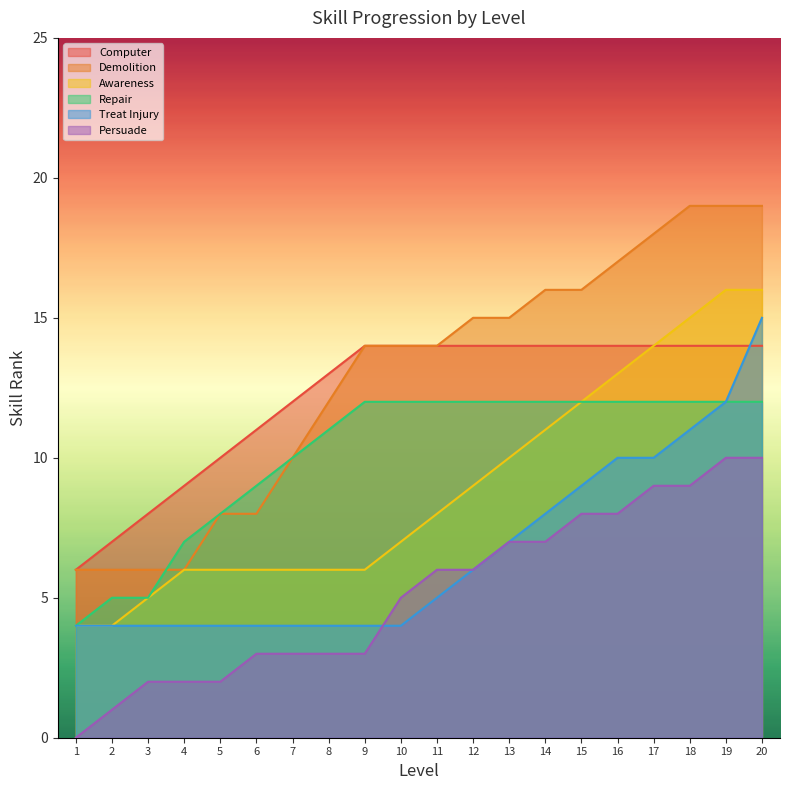

The value of Treat Injury at 18 is 3. True or false?

False